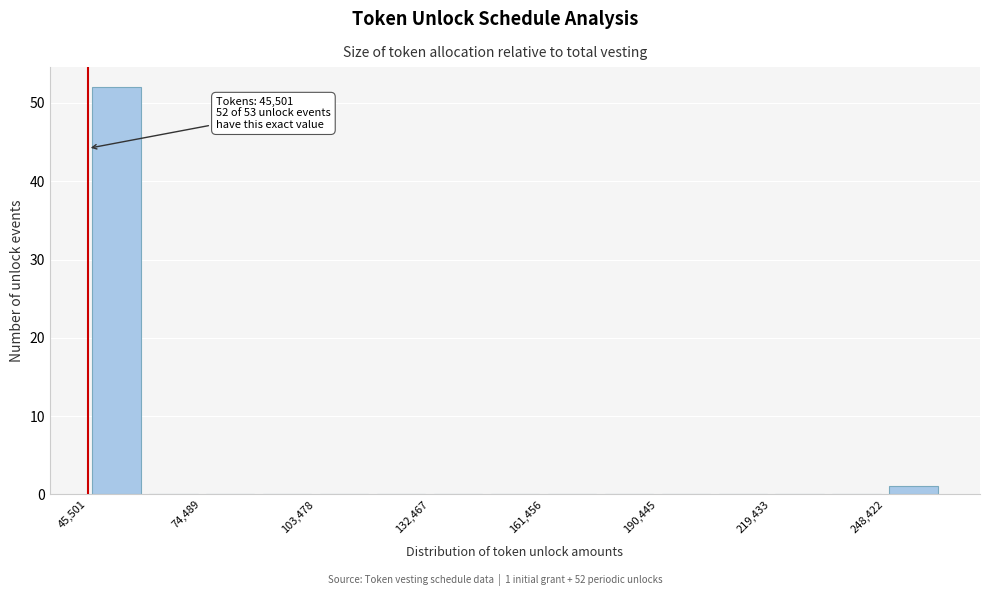

Read against the x-axis, roughly where is the centre of the tallest bar?

55000